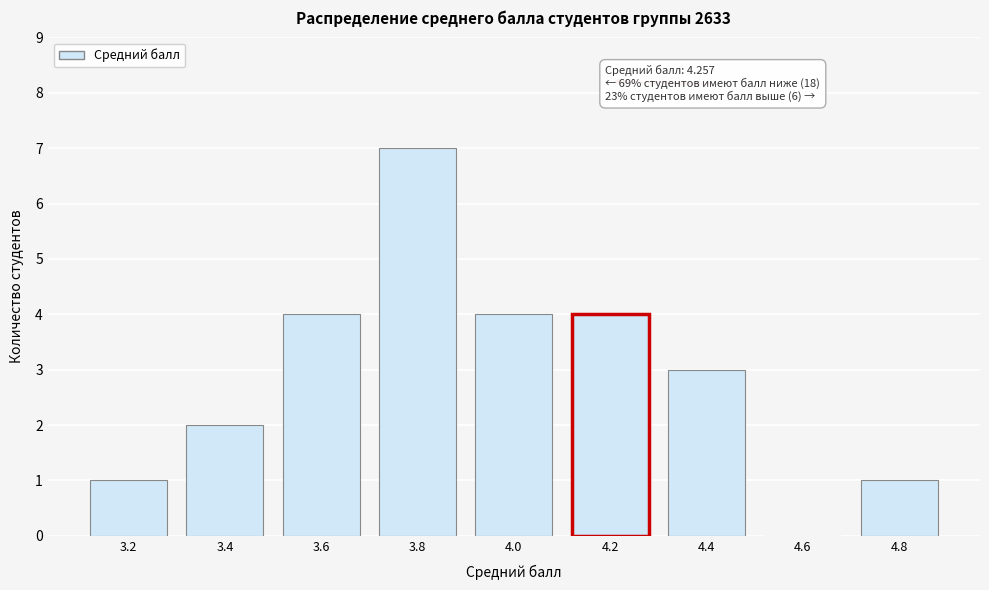

Reading right to left, what are all the values shown in this chart?

4.8=1	4.6=0	4.4=3	4.2=4	4.0=4	3.8=7	3.6=4	3.4=2	3.2=1